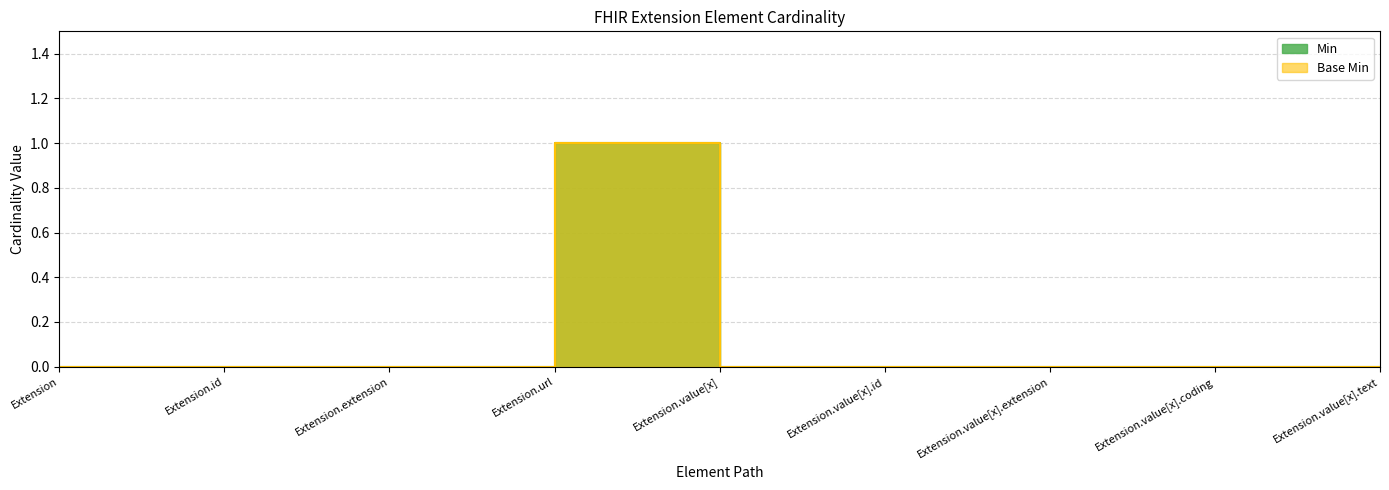

True or false: Base Min and Min cross at least once.

False